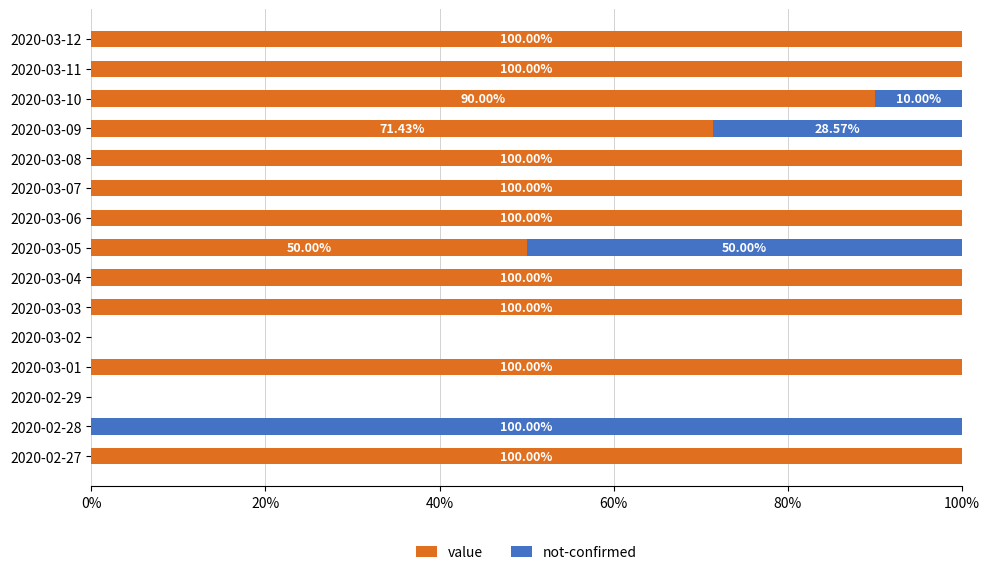

Count the number of data series in this chart.

2